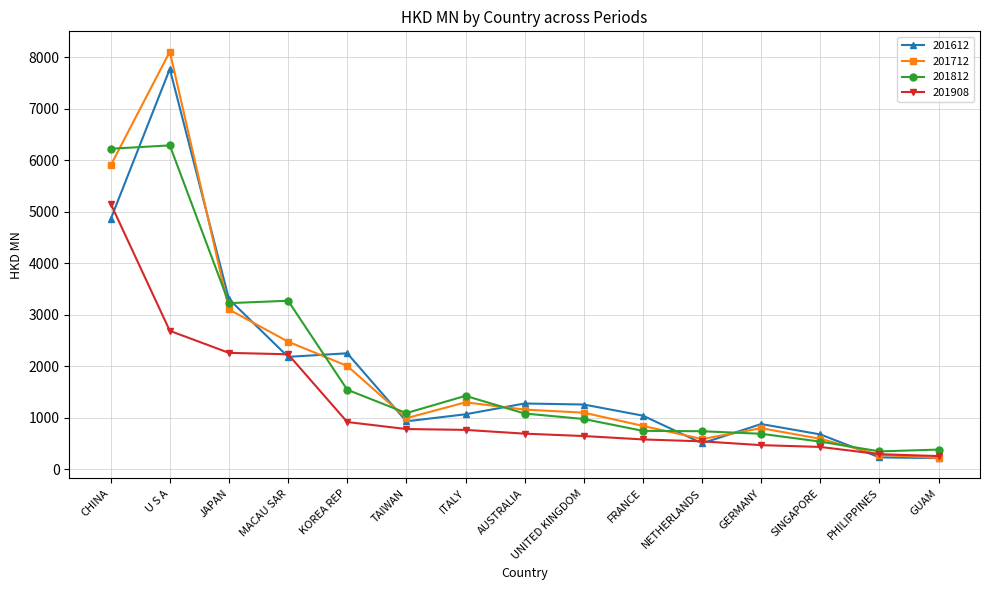

What is the label of the 8th point from the left?

AUSTRALIA